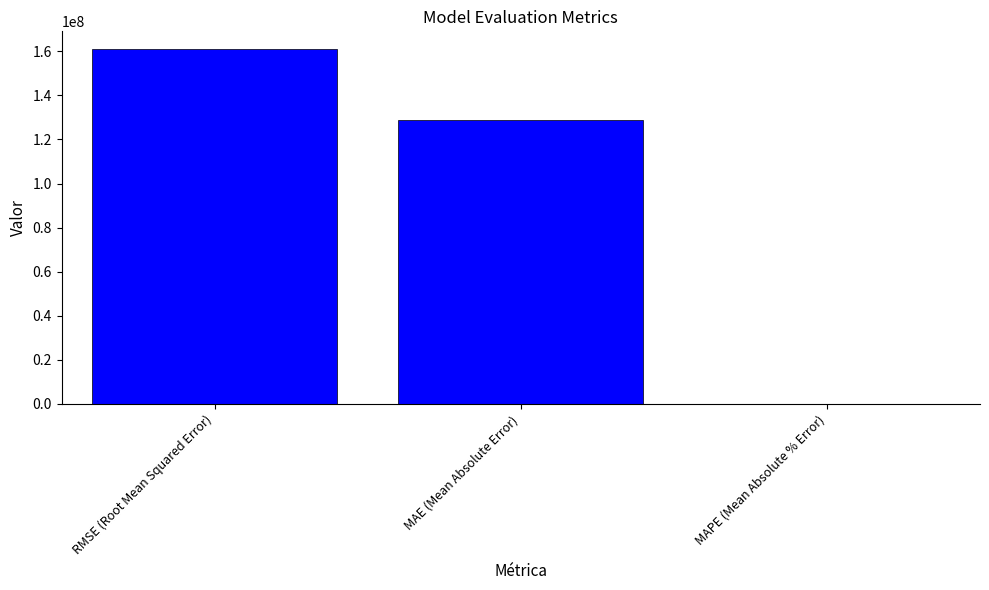

At which category does the chart reach its peak across all series?

RMSE (Root Mean Squared Error)